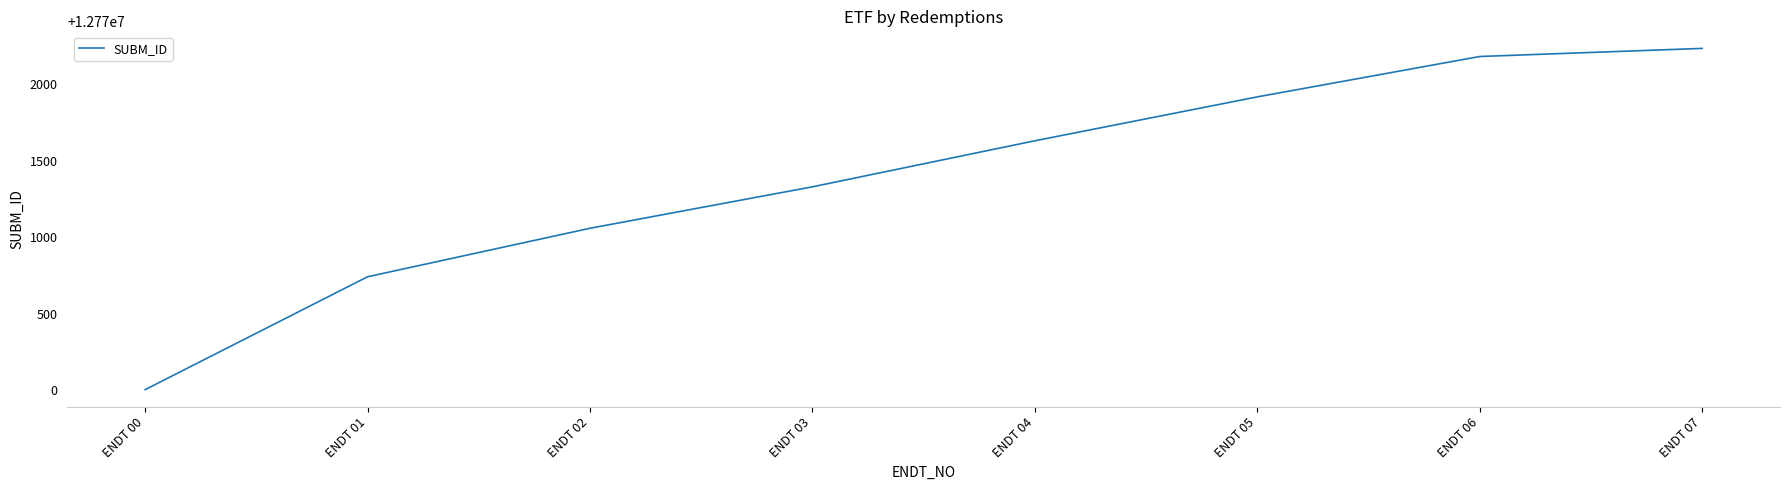

Approximately how many times larger is the value at ENDT 05 compared to ENDT 00?

1.0